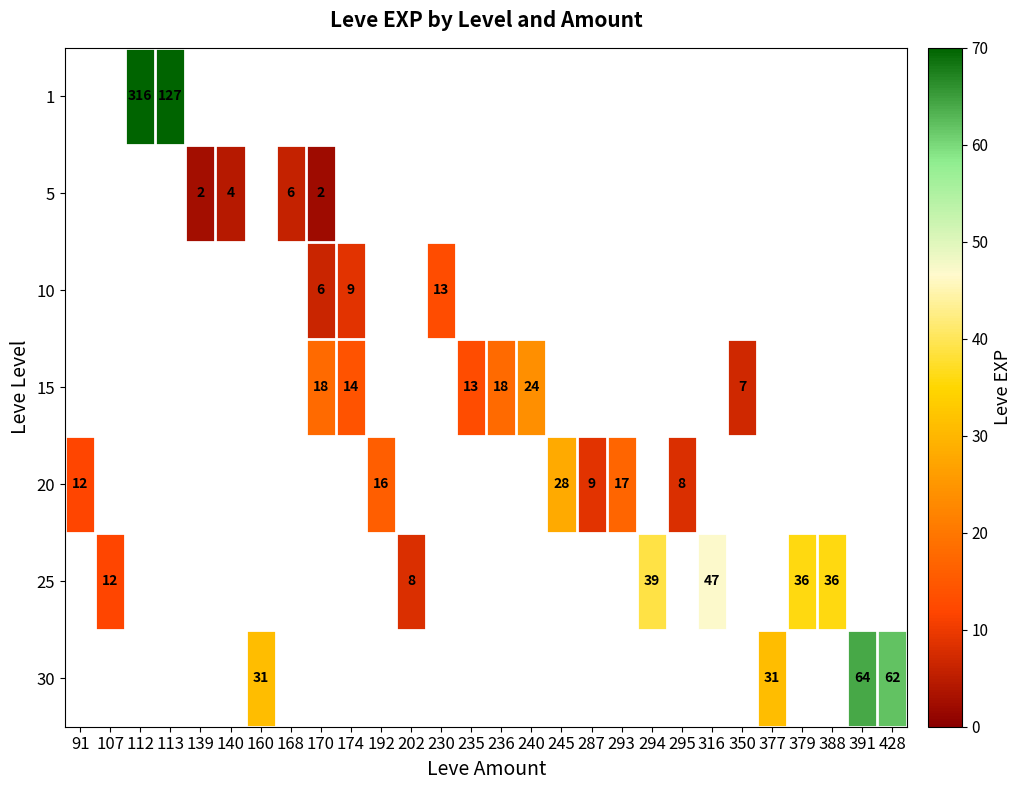

Which label corresponds to the largest value in the chart?

112